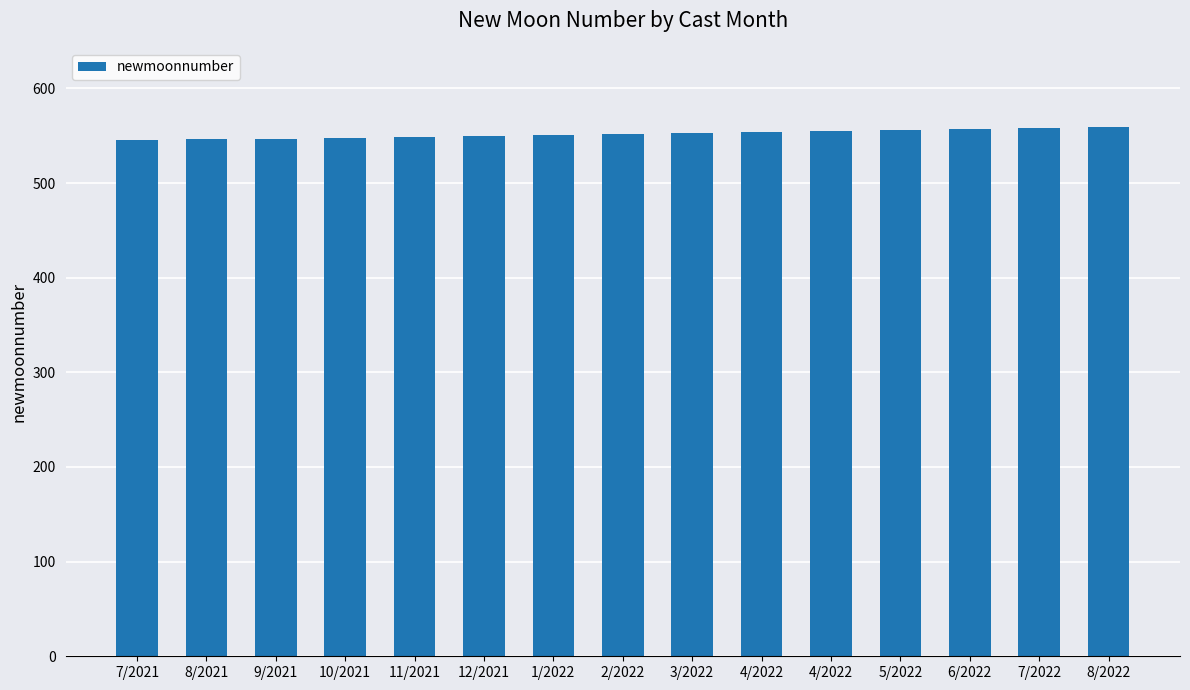

What is the difference between the maximum and minimum values?

14